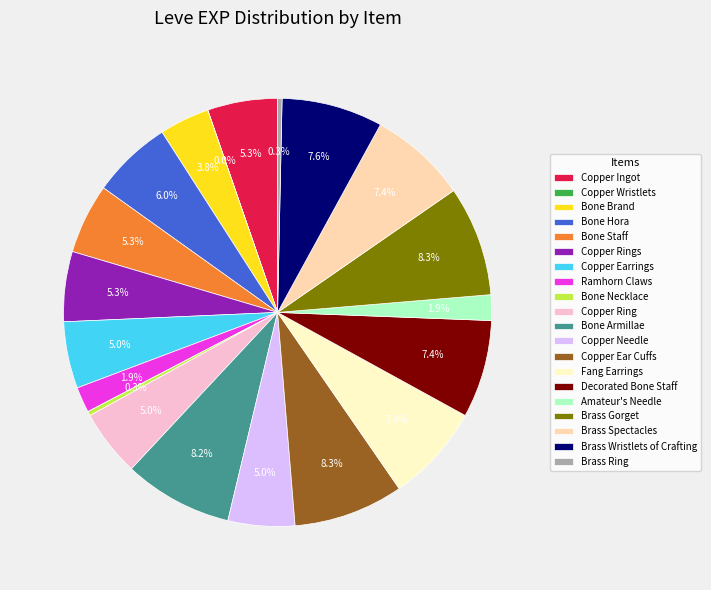

The Copper Needle slice represents 5% of the pie. True or false?

True